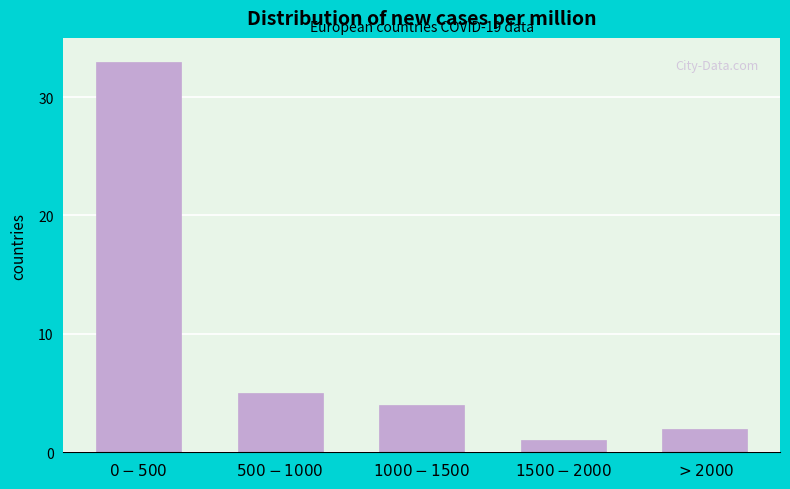

Reading right to left, extract all data points from this chart.

2	1	4	5	33